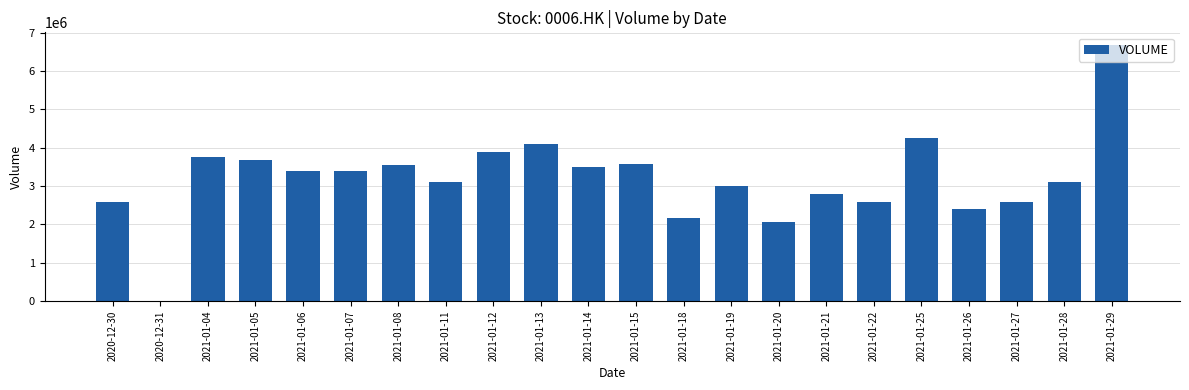

Which category has the highest value across all series?

2021-01-29